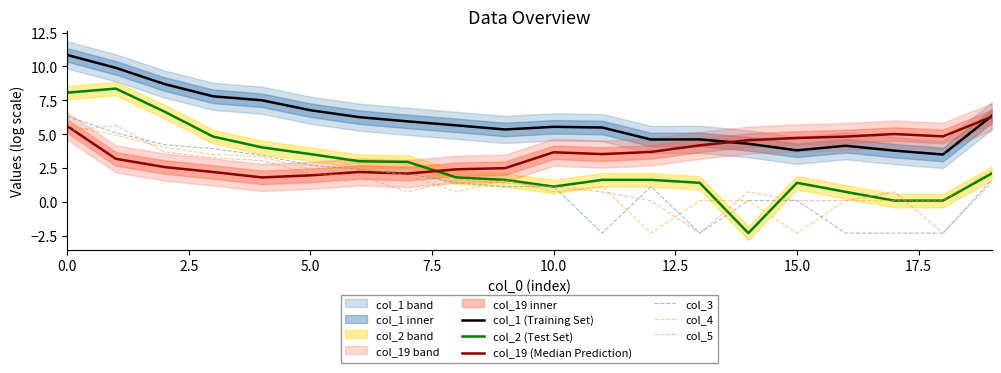

How many positive values does the col_5 series have?

18